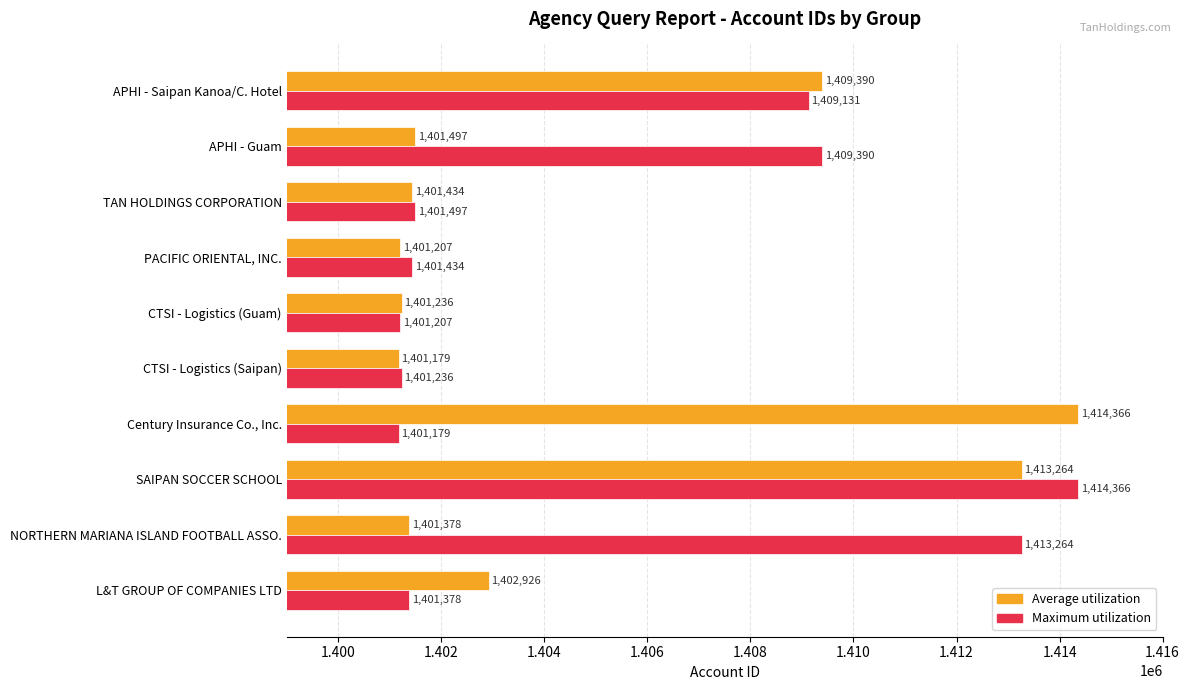

Which series changed the most between Century Insurance Co., Inc. and APHI - Guam?

Average utilization